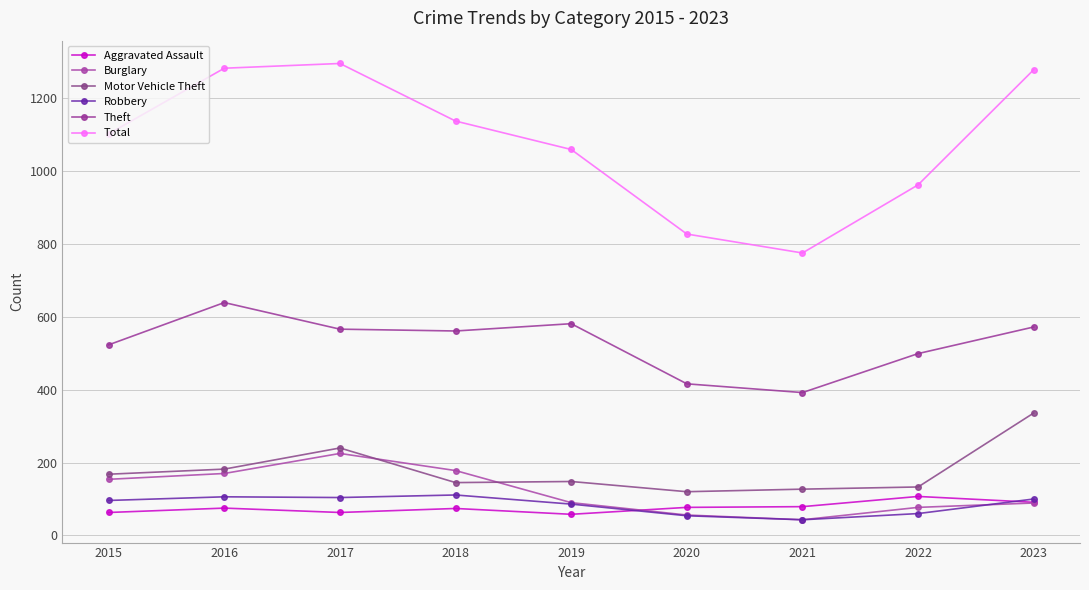

Which series has the widest spread of values?

Total